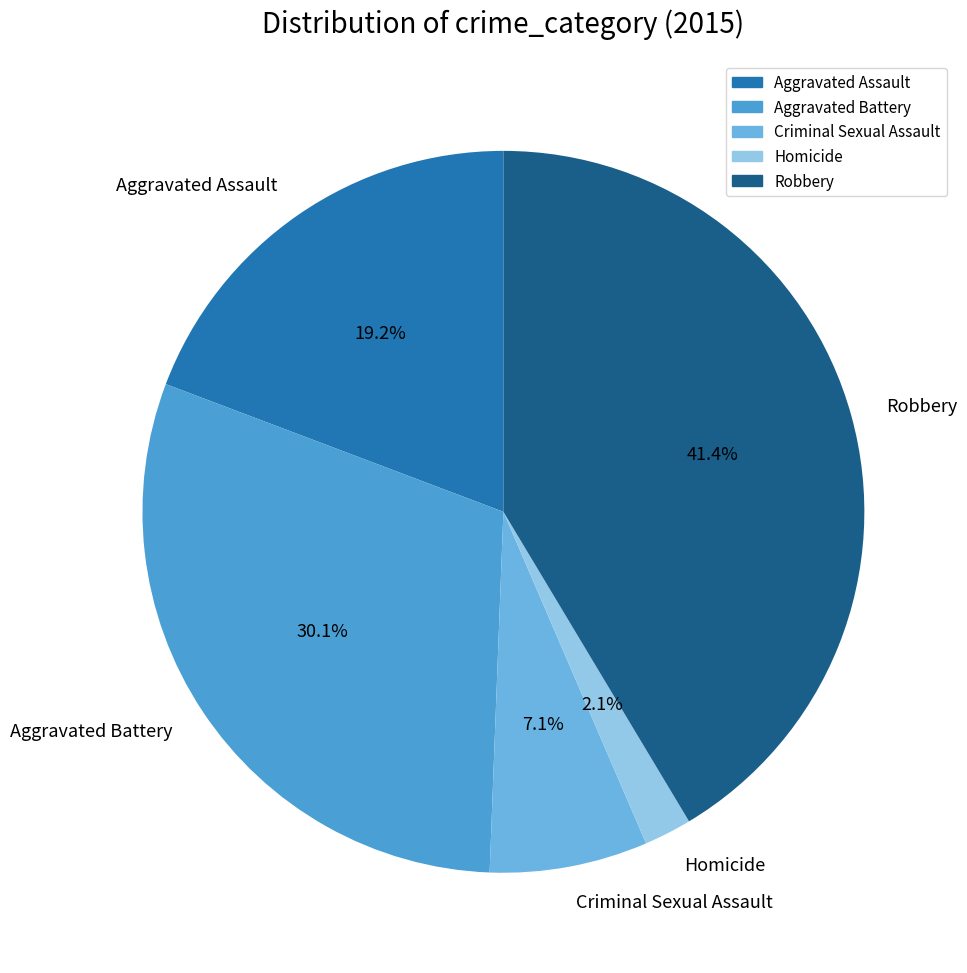

How many slices are in this pie chart?

5